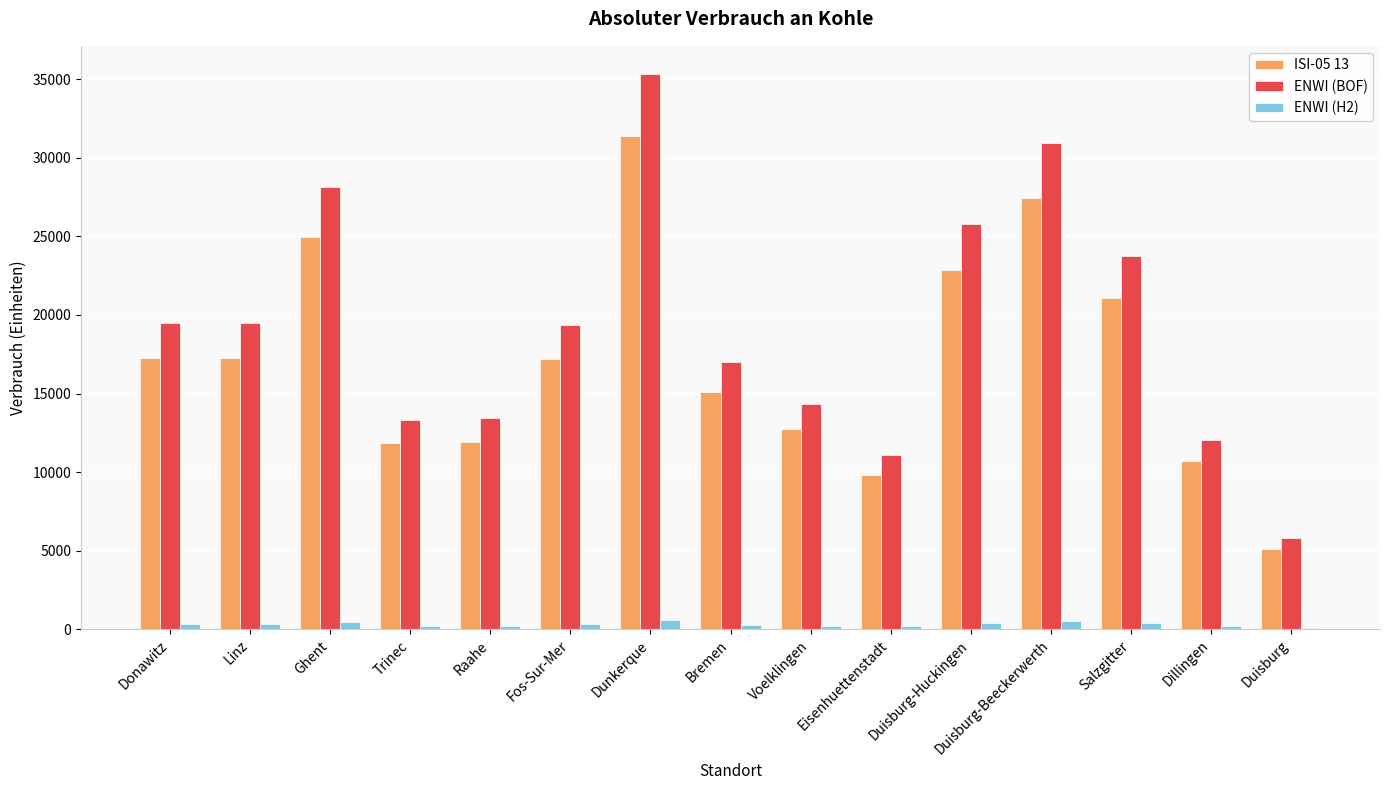

The value of ISI-05 13 at Dunkerque is 31366.2. True or false?

True